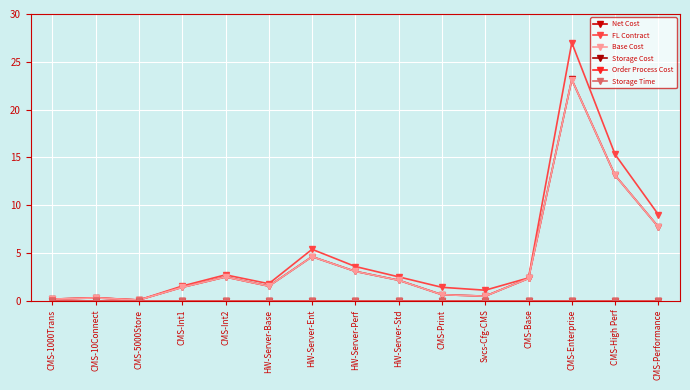

What is the label of the 11th point from the right?

CMS-Int2